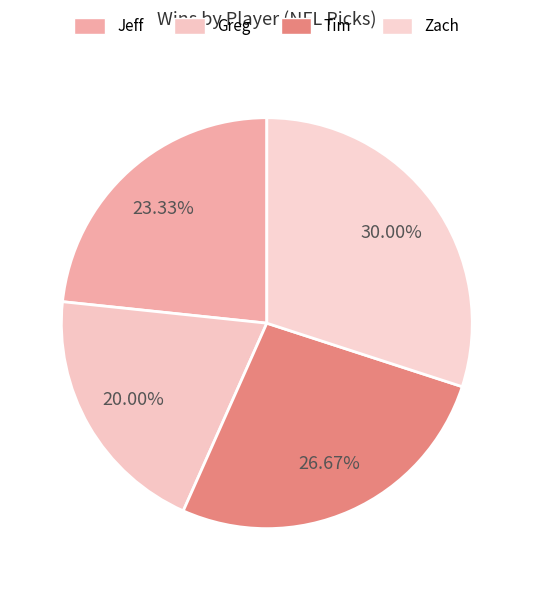

What percentage is the Jeff slice, to the nearest percent?

23%